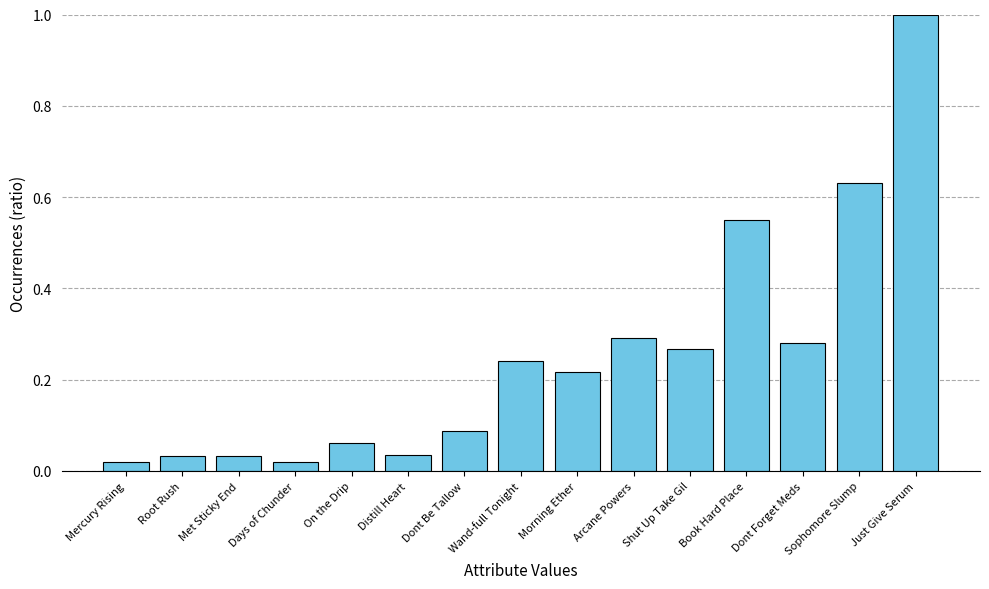

What is the label of the 8th bar from the right?

Wand-full Tonight